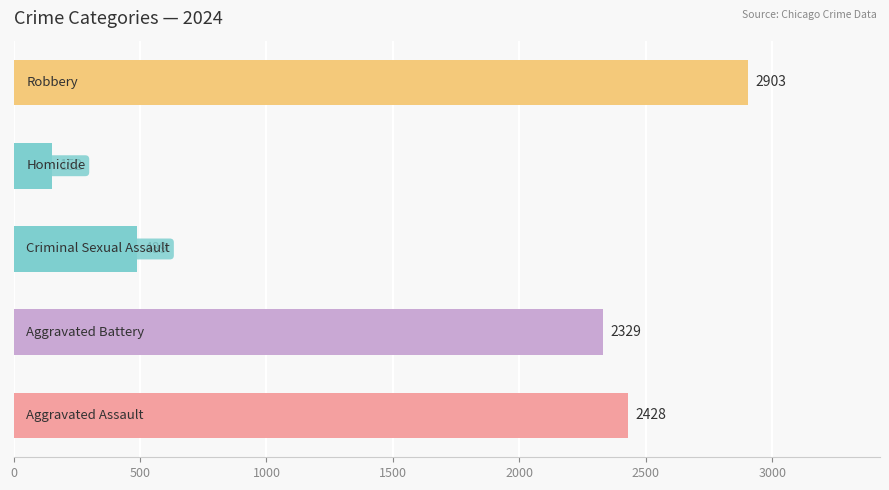

What is the greatest value displayed?

2903